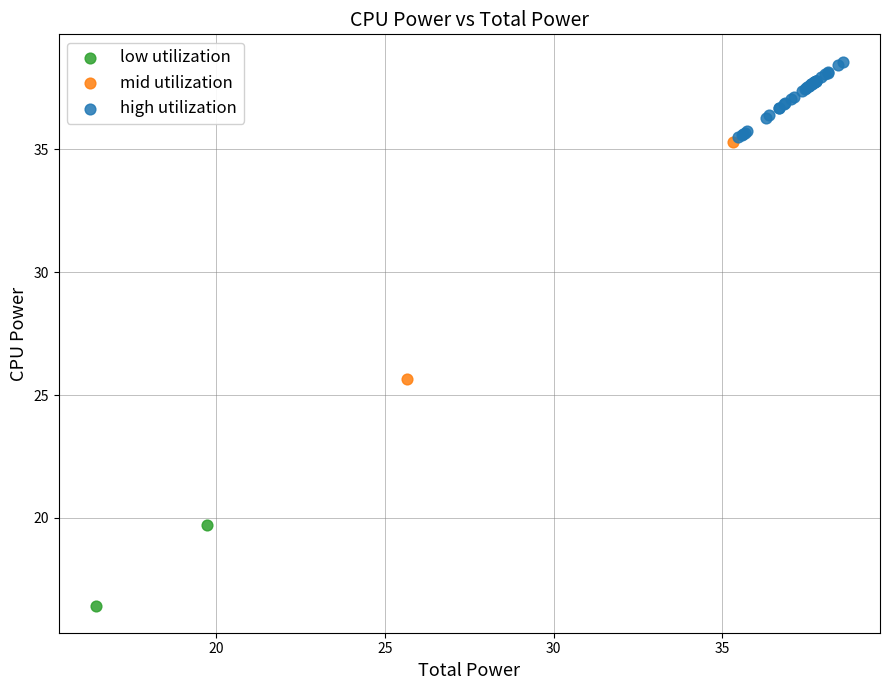

What are all the series names shown in the legend?

low utilization, mid utilization, high utilization